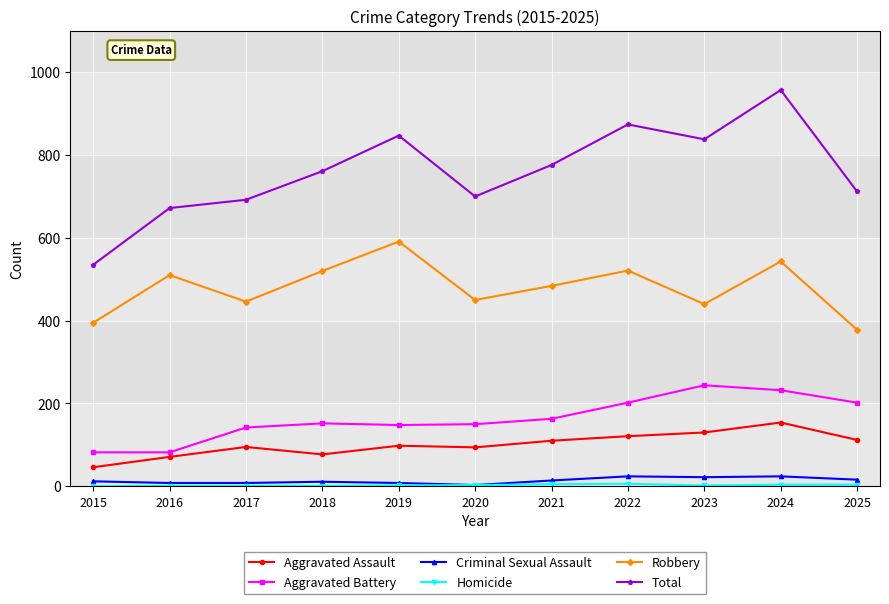

Which series has the widest spread of values?

Total